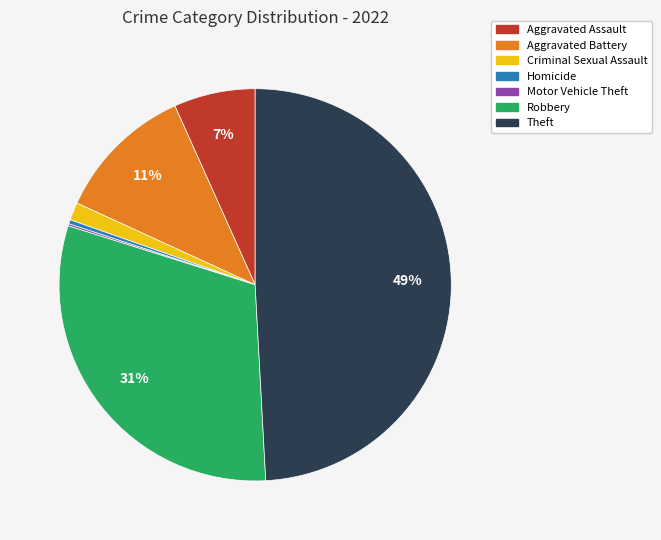

The Aggravated Assault slice represents 7% of the pie. True or false?

True